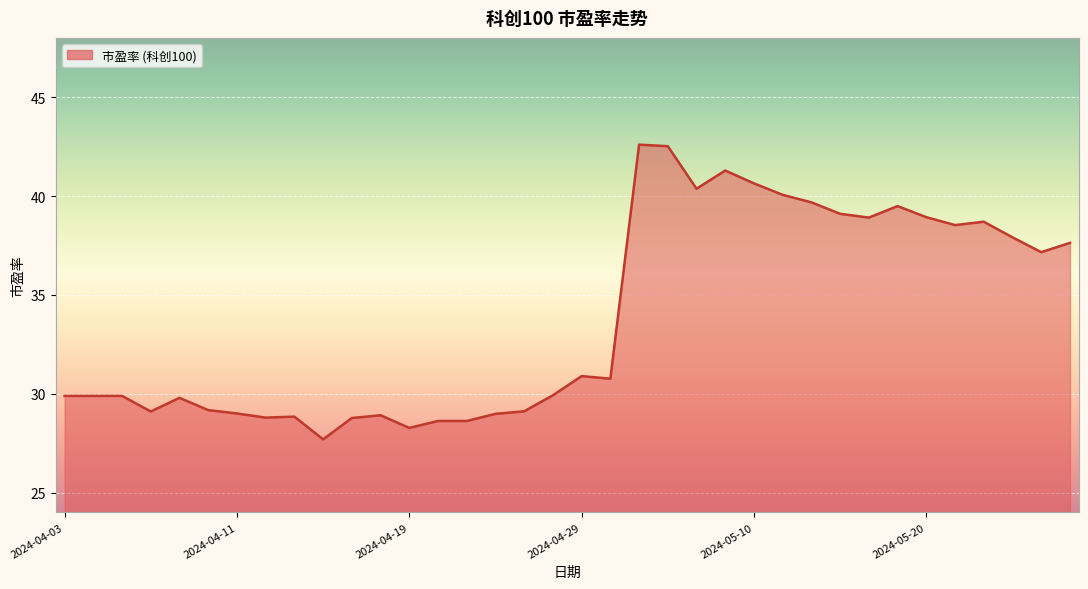

What is the average value?

33.8